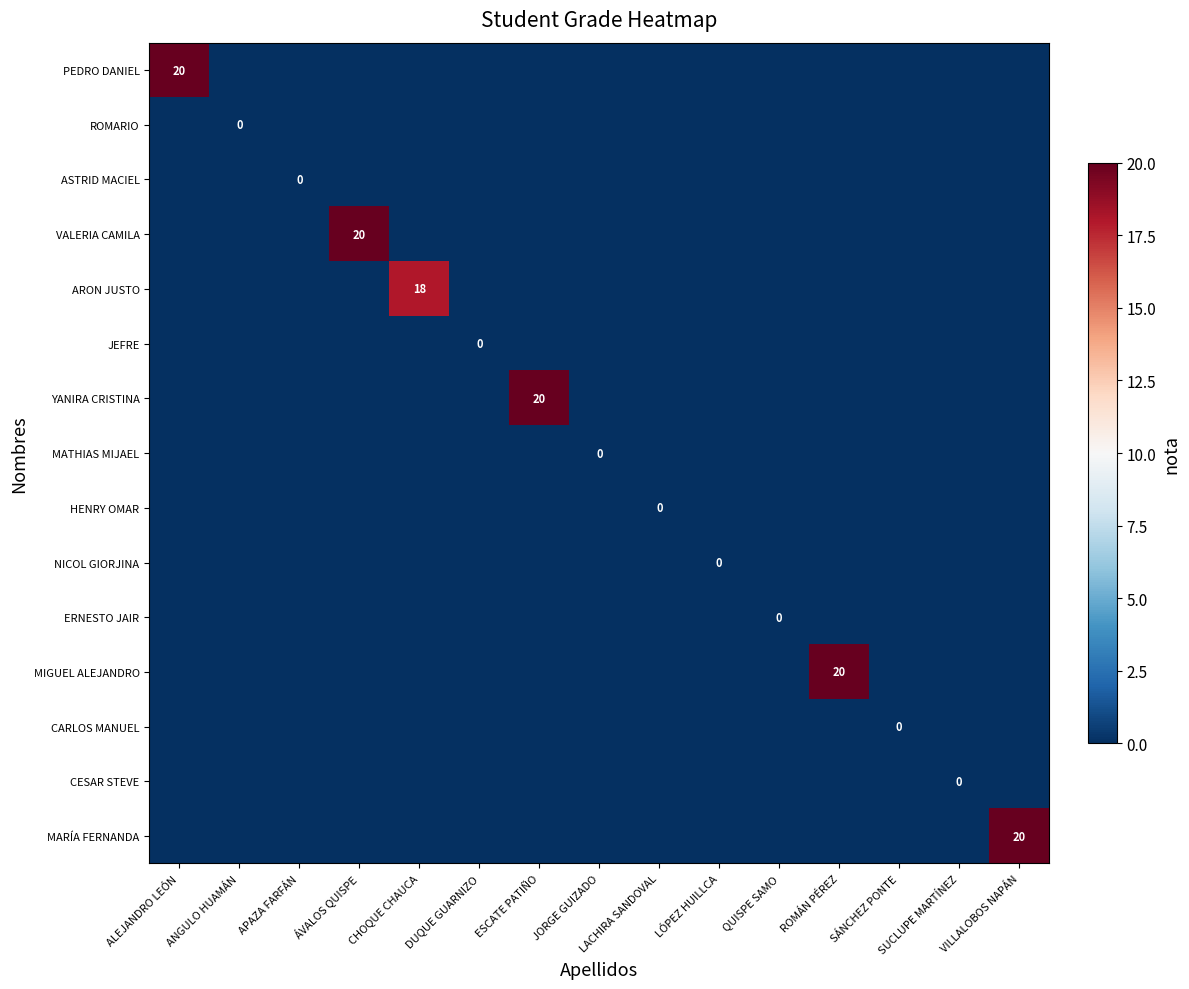

Which category has the lowest value in the MATHIAS MIJAEL series?

ALEJANDRO LEÓN